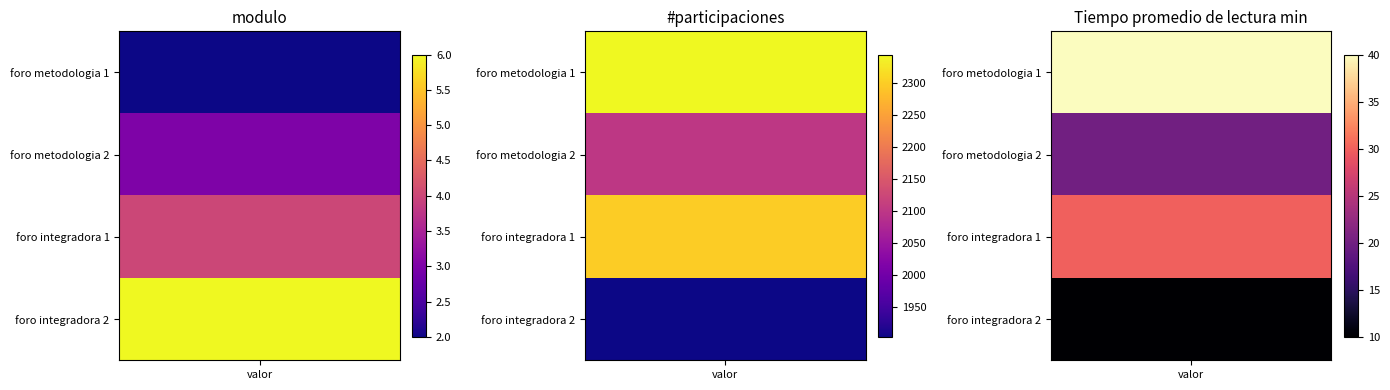

What is the sum of all foro integradora 1 values?

2334